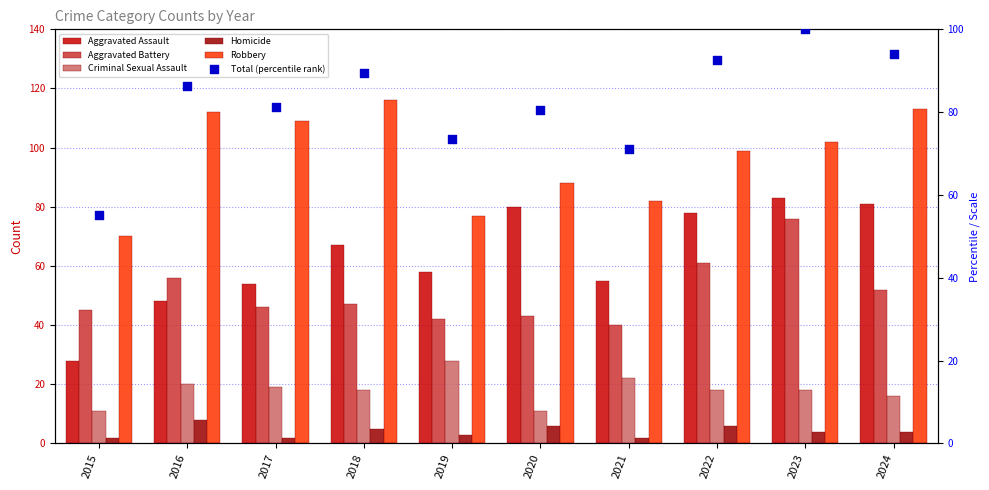

Which series has the largest total across all categories?

Robbery